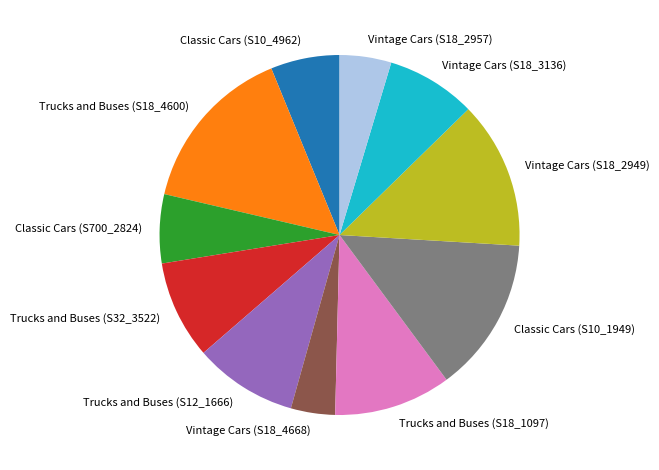

Is it true that Classic Cars (S700_2824) is 6% of the pie?

True